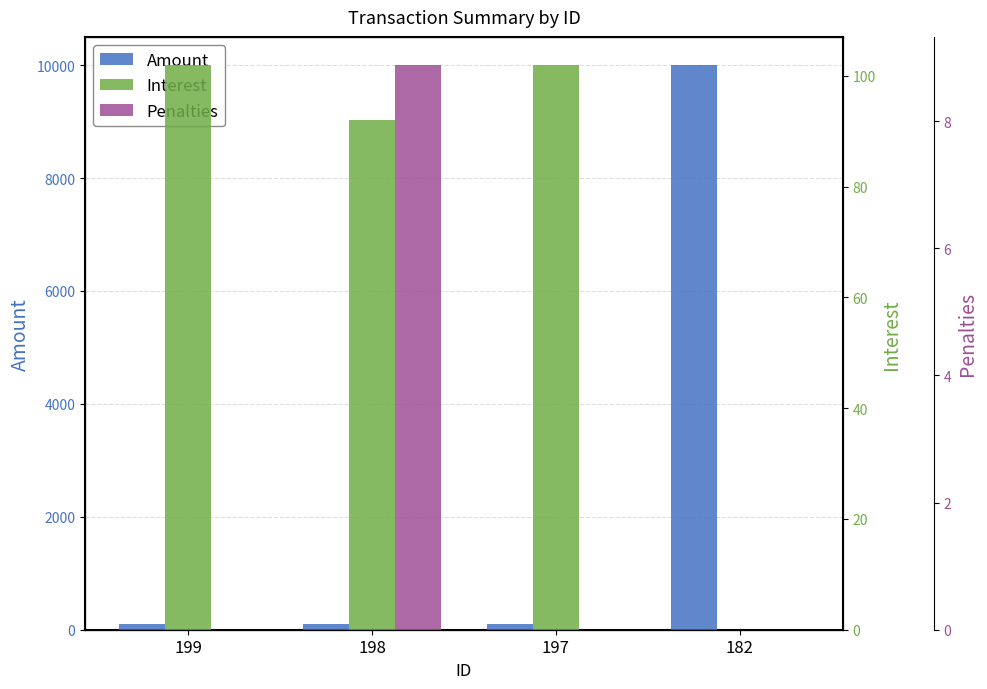

Where is Amount nearest to the value 5050?

199